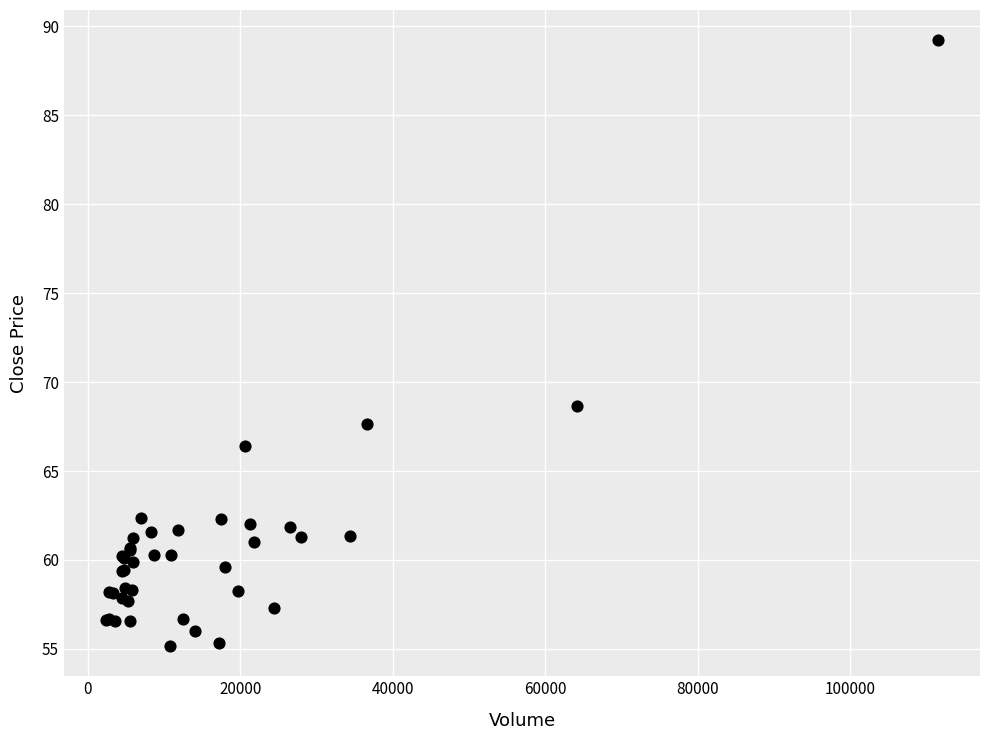

What Y value in the scatter plot is closest to 72?

68.7